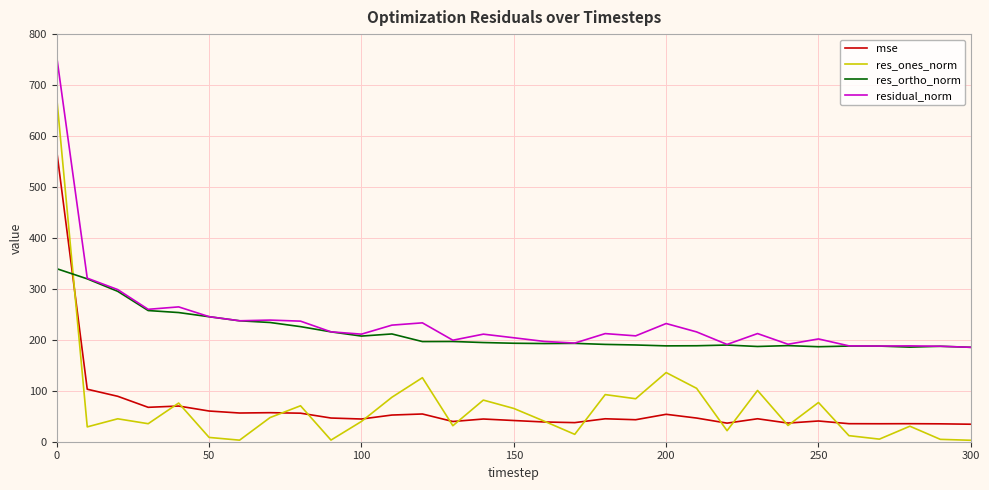

Which series has the widest spread of values?

res_ones_norm